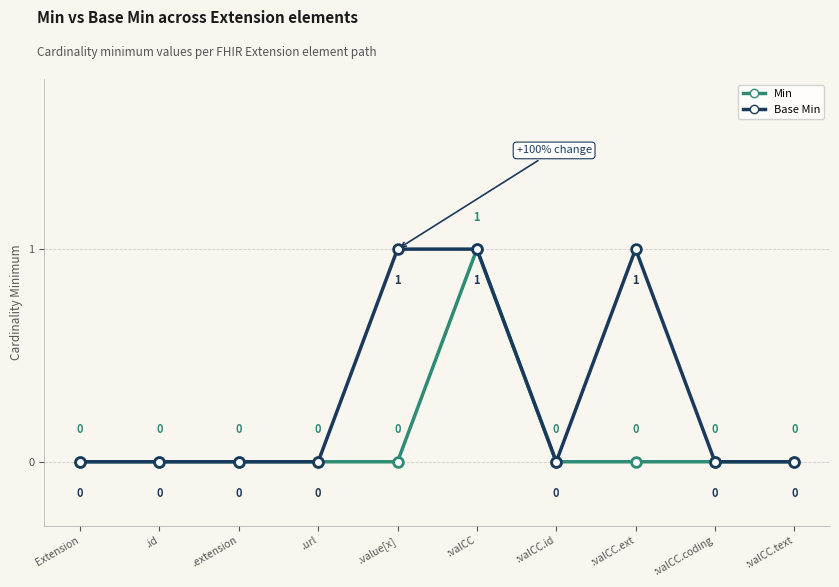

What are all the series names shown in the legend?

Min, Base Min